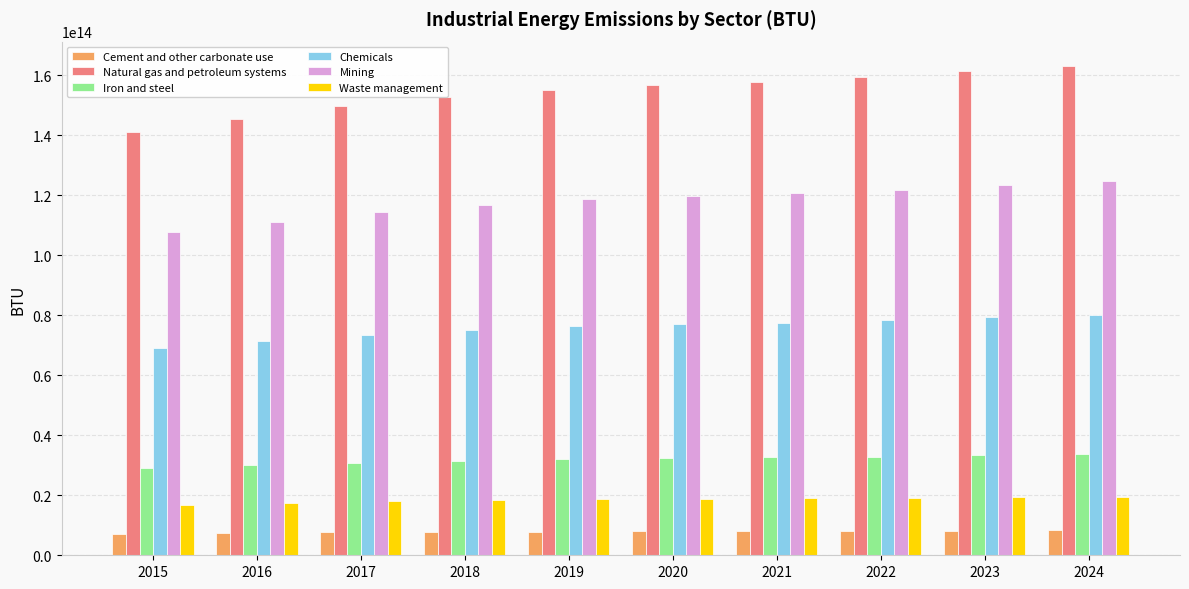

At how many categories does at least one series exceed 92300888487452?

10